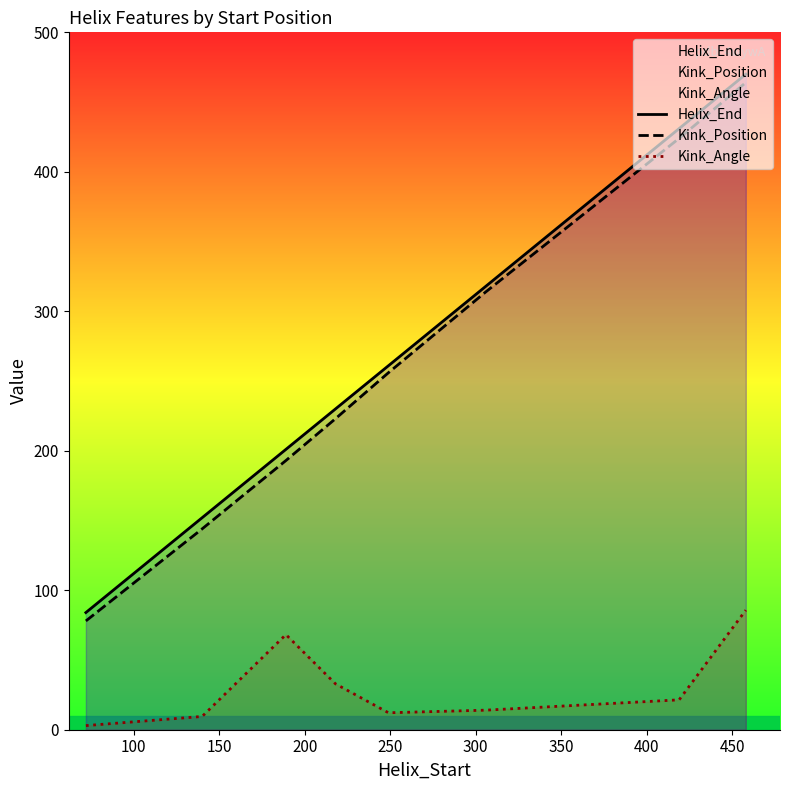

True or false: Kink_Position and Kink_Angle cross at least once.

False